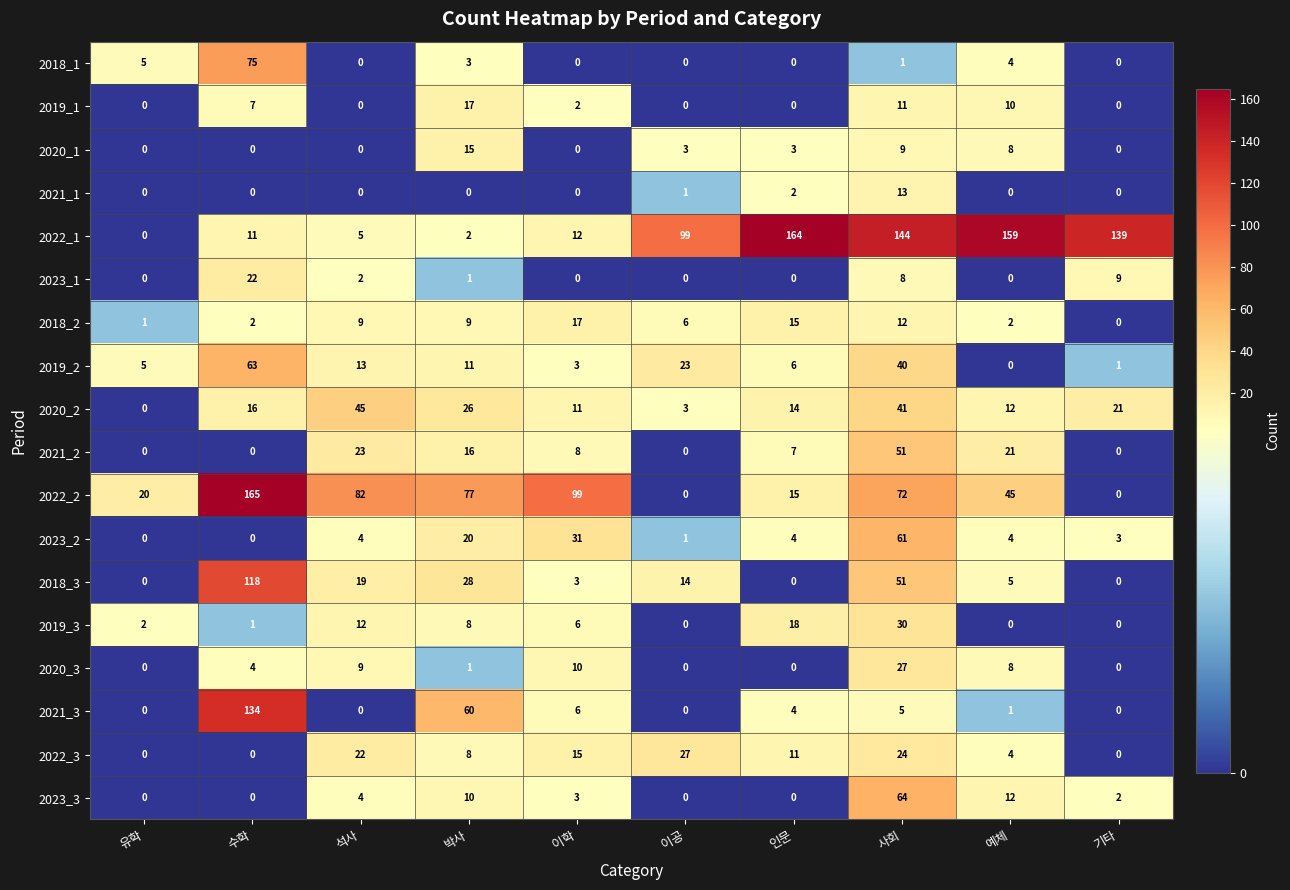

At which category is the sum across all series the highest?

사회